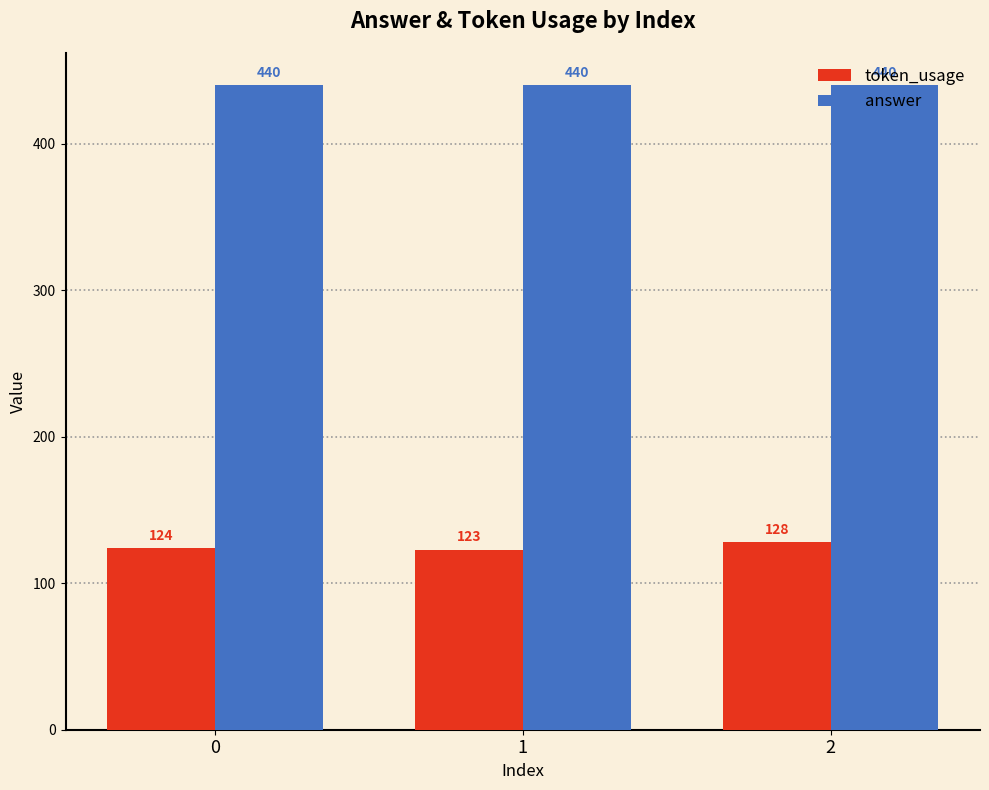

Which series has the largest range (max minus min)?

token_usage